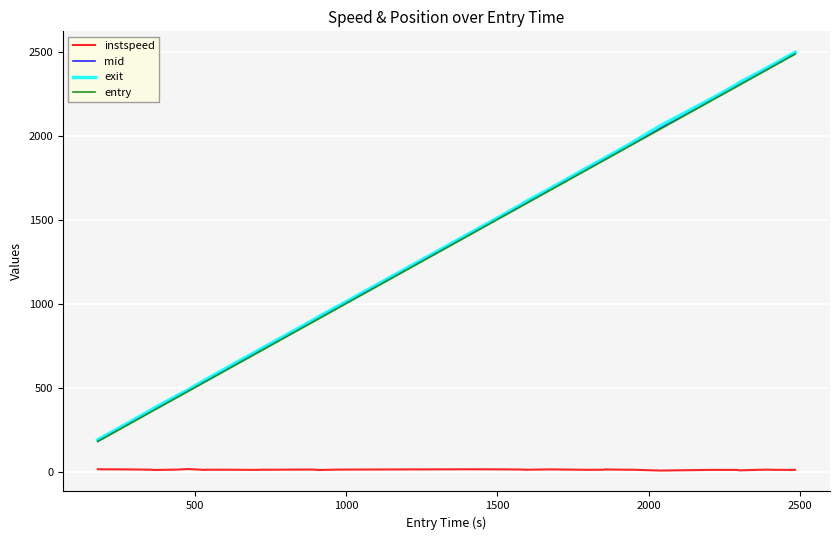

What is the maximum value shown in the chart?

2496.0